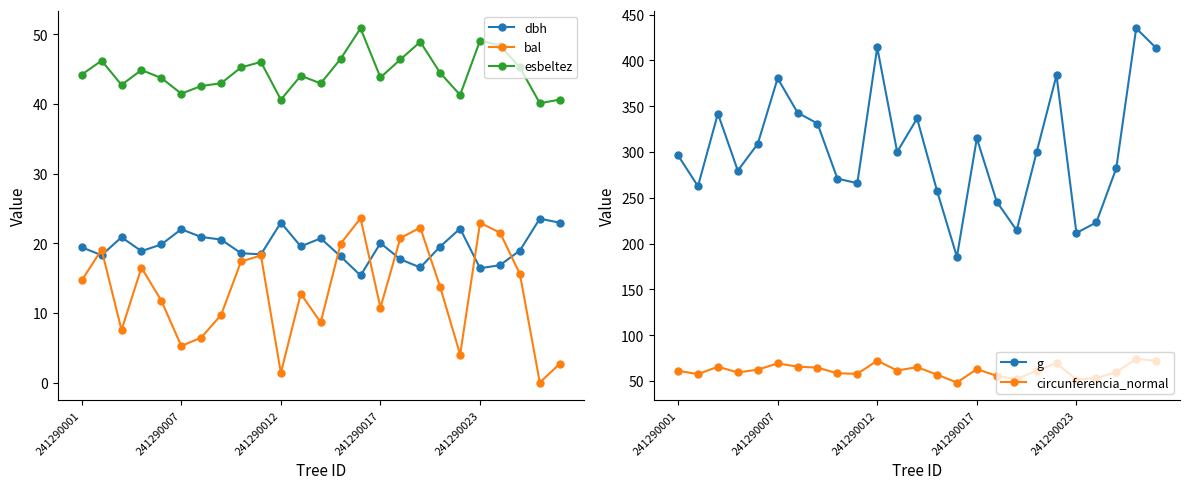

The g series shows 380.4 at 241290007. True or false?

True